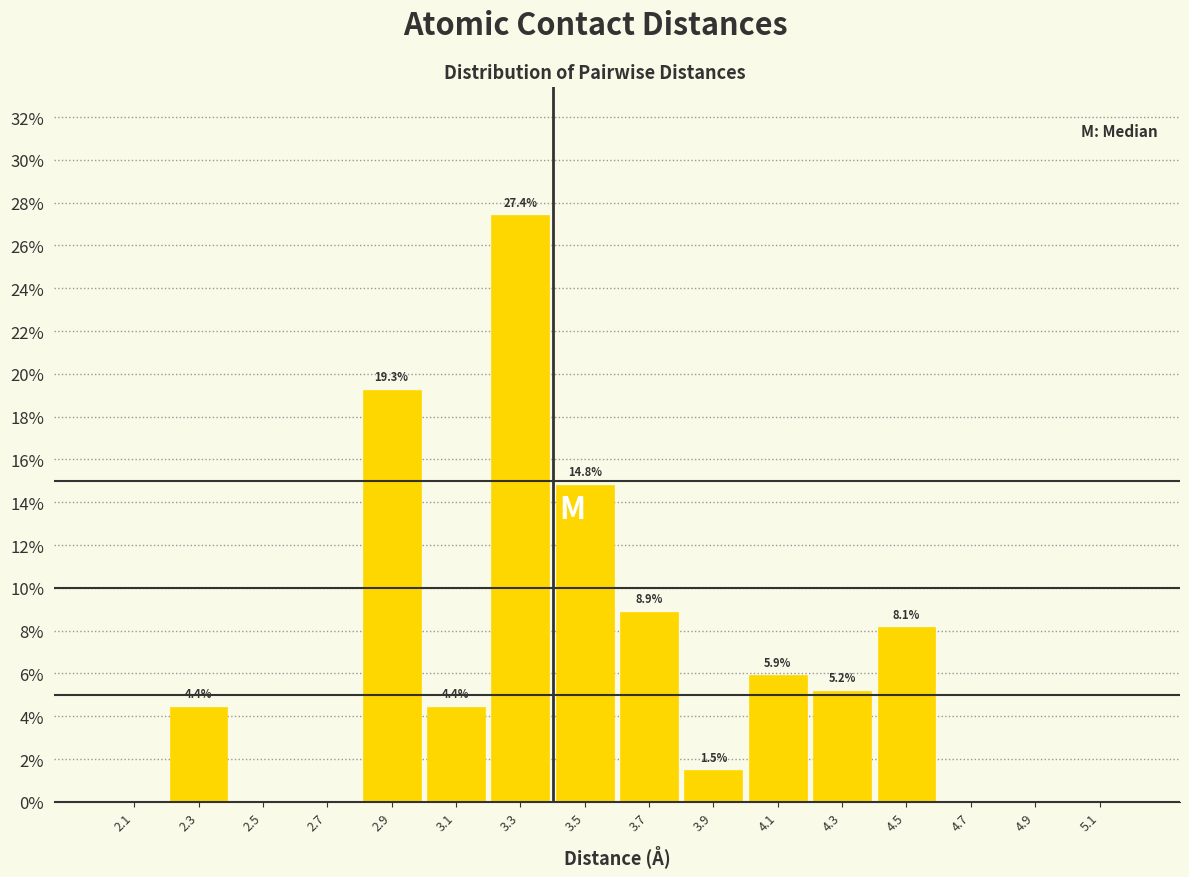

Over which range of the x-axis is the bar tallest?

3.2 to 3.4